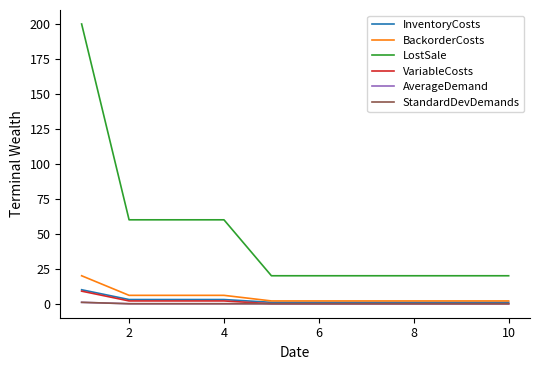

Is this an area chart (filled region under the line)?

No